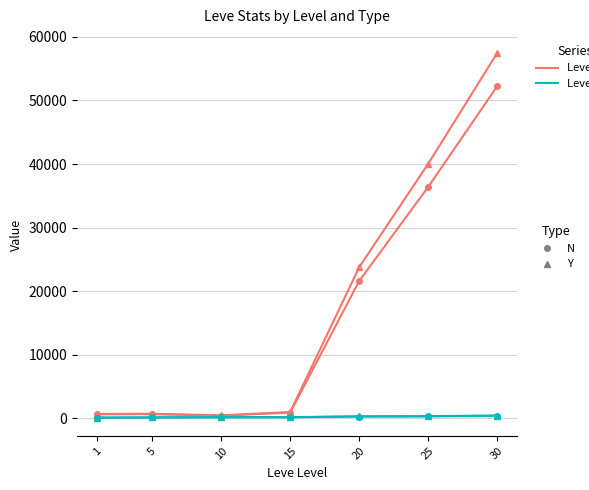

At which category is the sum across all series the highest?

30